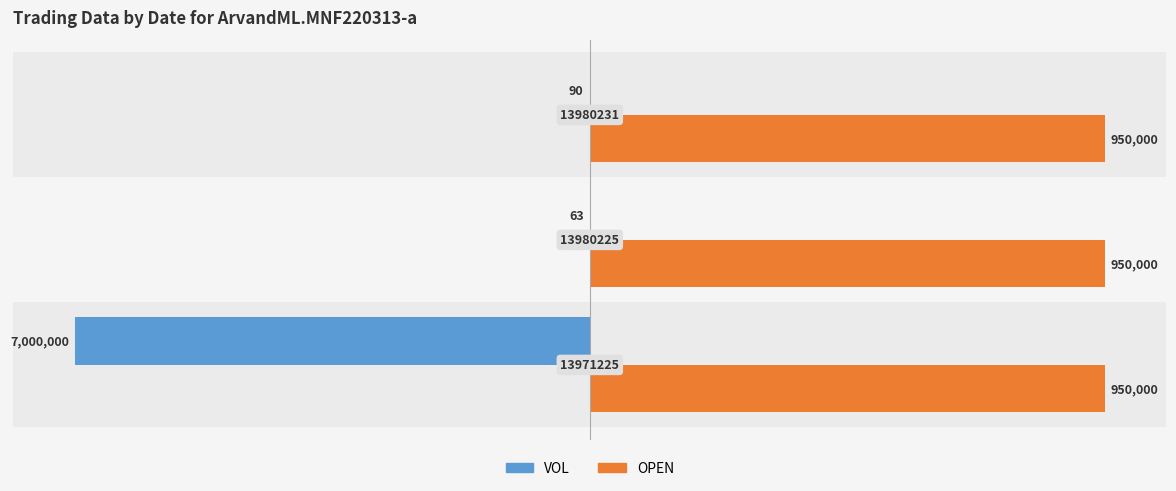

List the series in order of their overall mean, lowest first.

VOL, OPEN